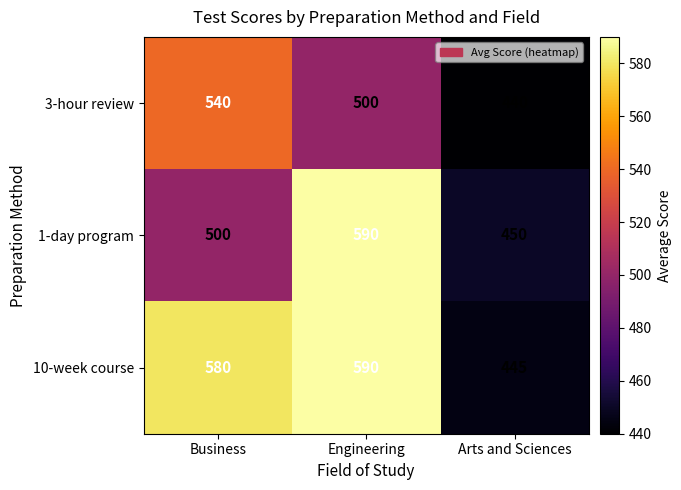

Count the number of data series in this chart.

3